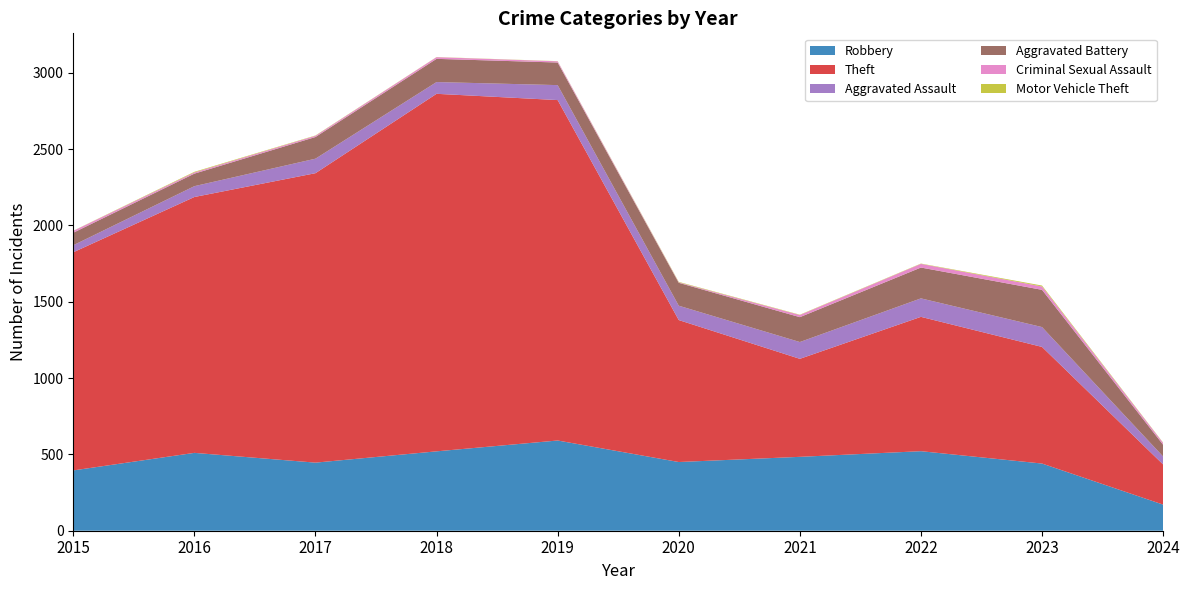

Reading right to left, extract all data points from this chart.

Robbery: 171	440	521	484	450	591	520	446	510	395
Theft: 263	764	880	642	930	2230	2342	1896	1676	1429
Aggravated Assault: 52	130	121	110	94	98	77	95	71	46
Aggravated Battery: 77	244	202	163	150	148	152	142	82	82
Criminal Sexual Assault: 12	22	24	14	3	8	11	8	8	12
Motor Vehicle Theft: 2	6	2	2	3	1	1	2	4	1